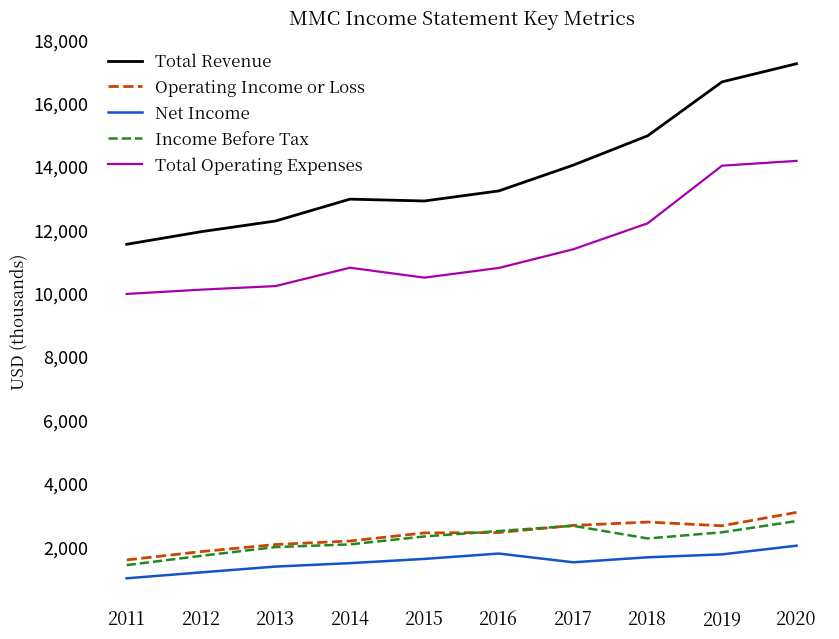

Is it true that Net Income equals 1465 at 2014?

True